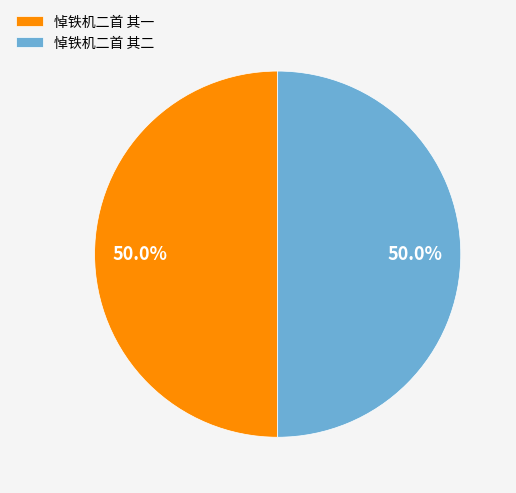

To the nearest percent, what portion does 悼铁机二首 其一 represent?

50%